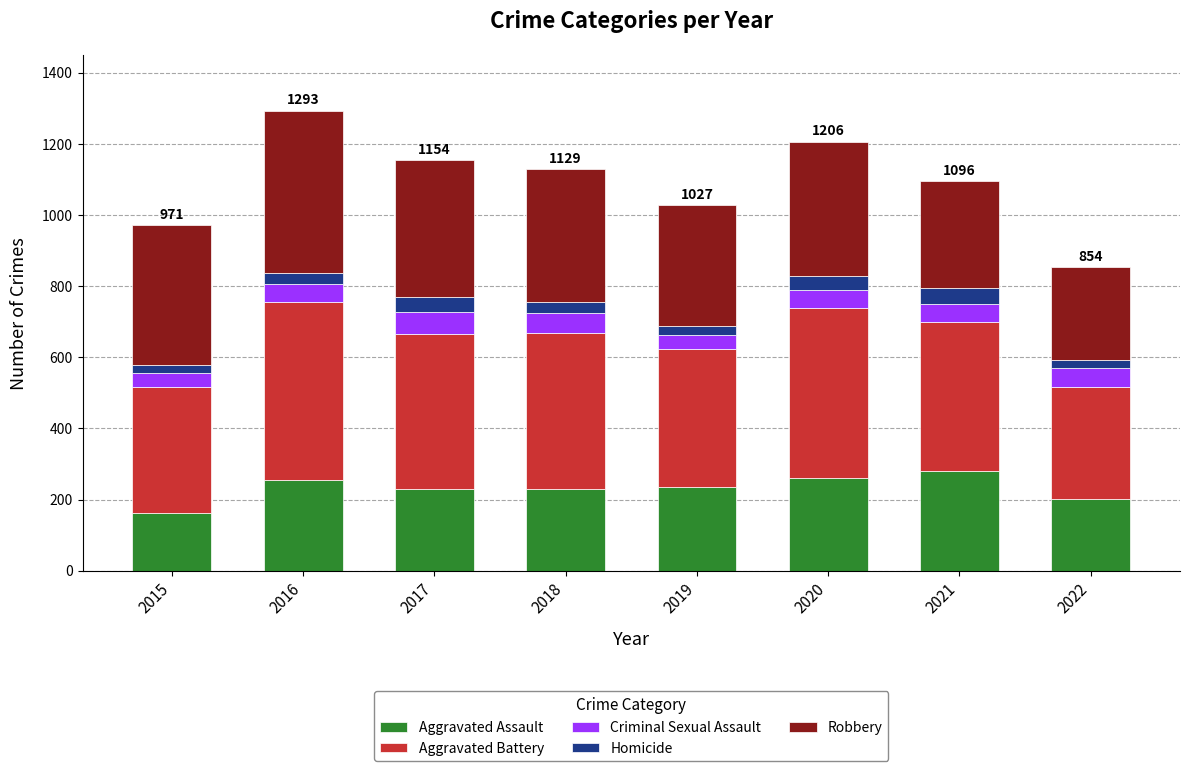

What is the total value across all series at 2019?

1027